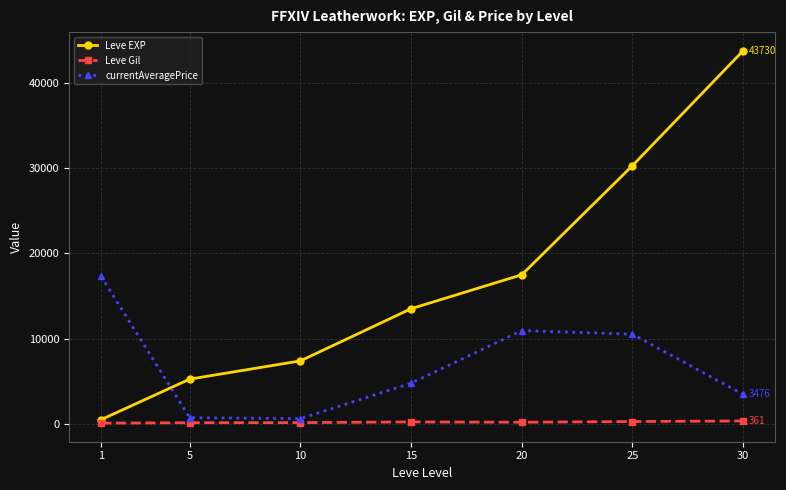

How many lines are shown in the chart?

3